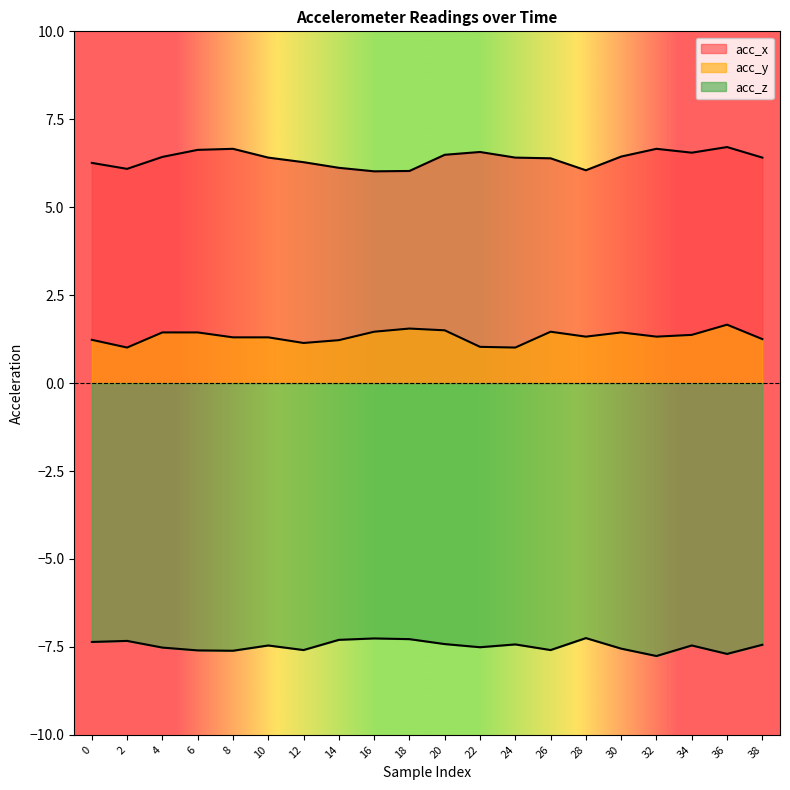

The acc_y series shows 1.2 at 0. True or false?

True